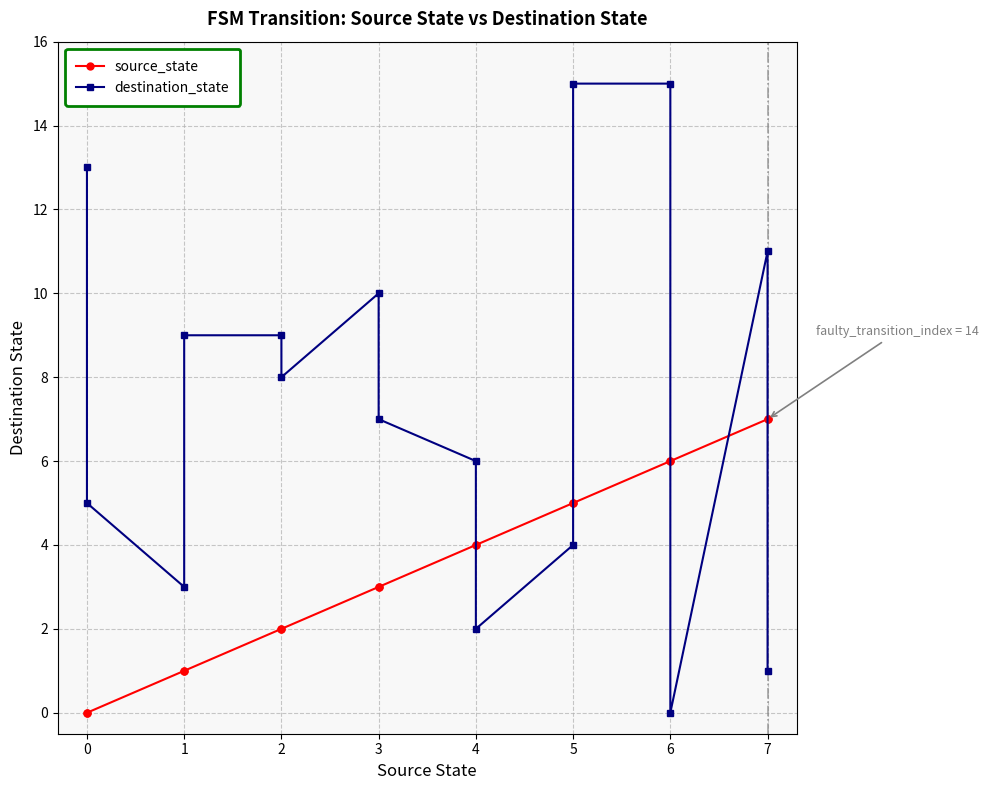

List the labels in order of destination_state value, largest first.

5, 6, 0, 7, 3, 1, 2, 2, 3, 4, 0, 5, 1, 4, 7, 6